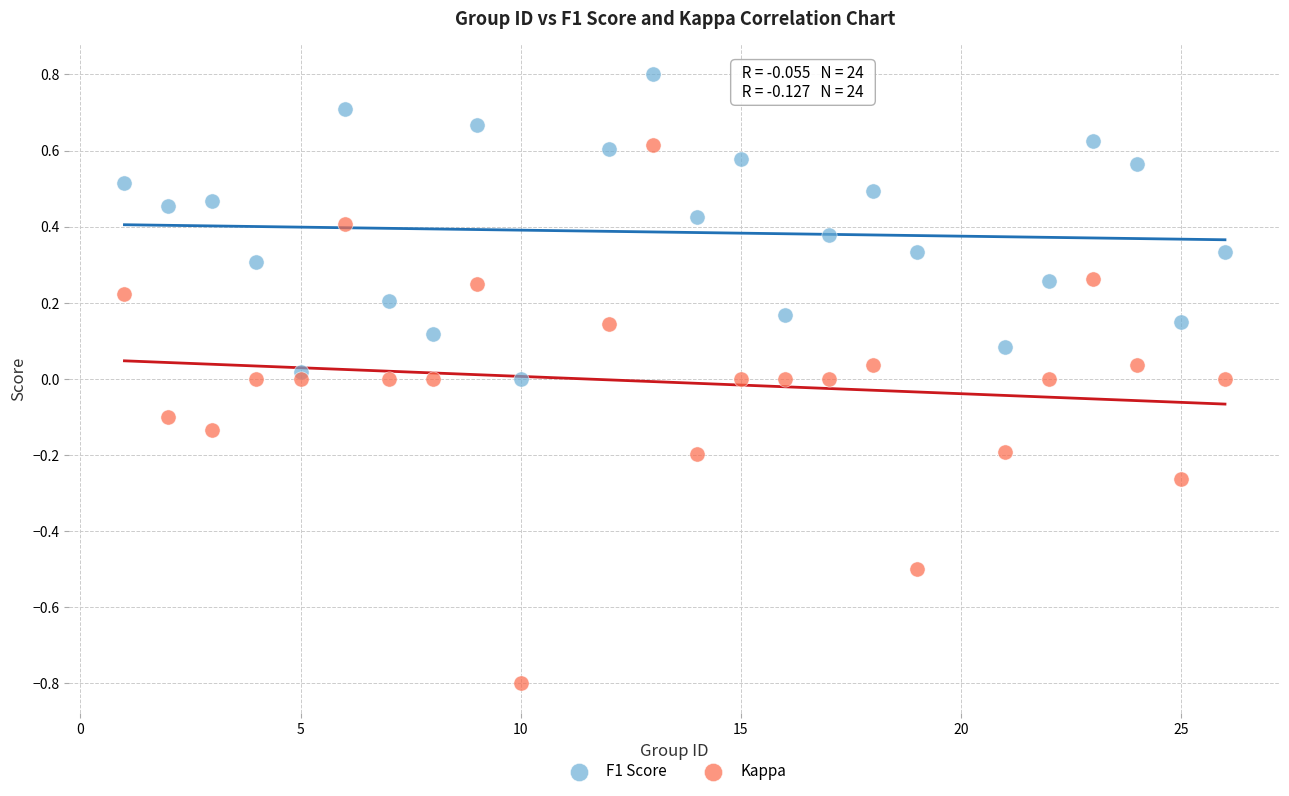

Which series has the widest spread of Y values?

Kappa